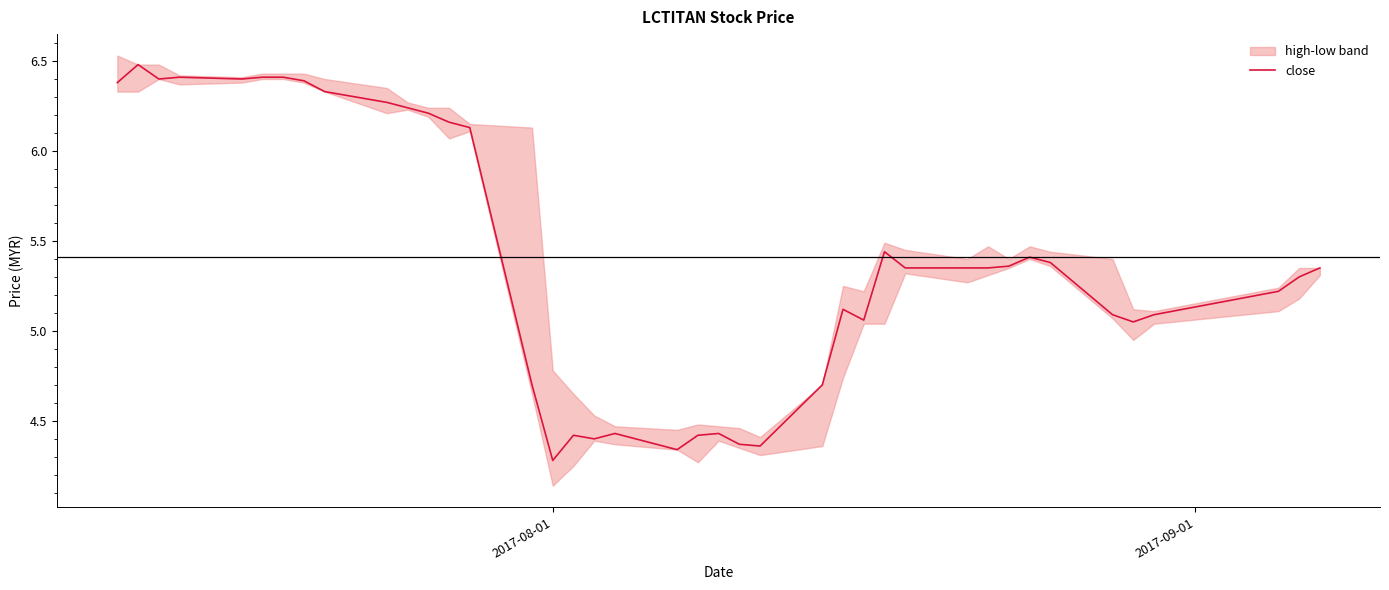

The value at 10 is 4.1. True or false?

False